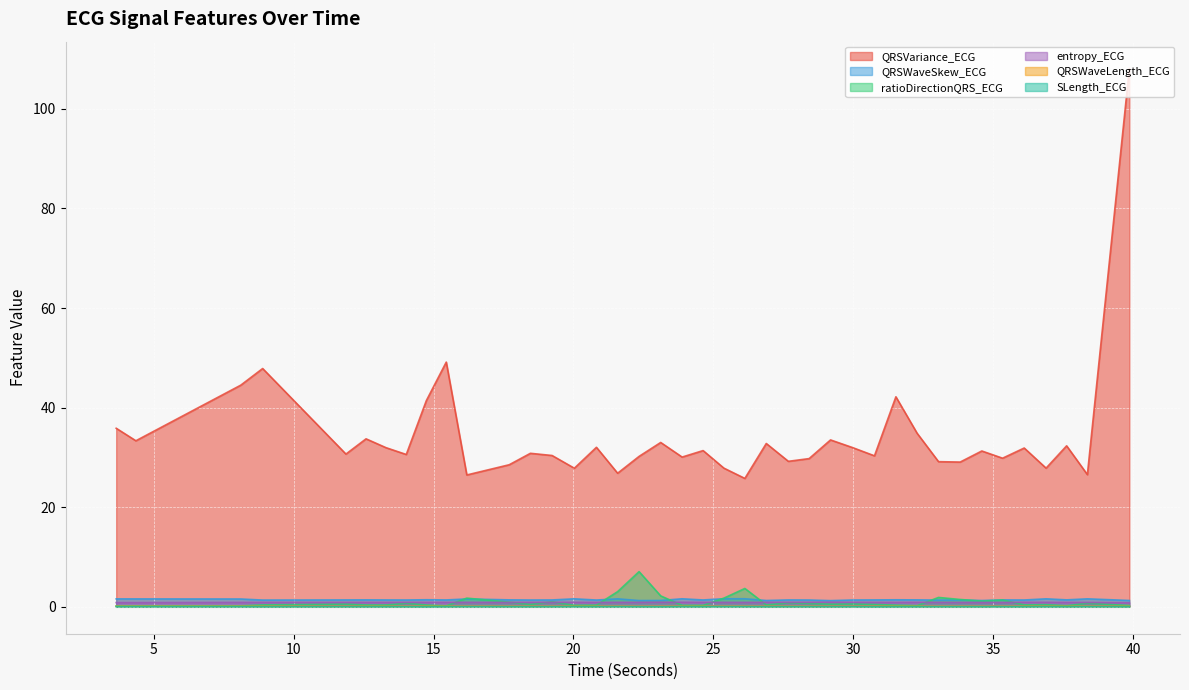

What is the sum of all QRSVariance_ECG values?

1370.9